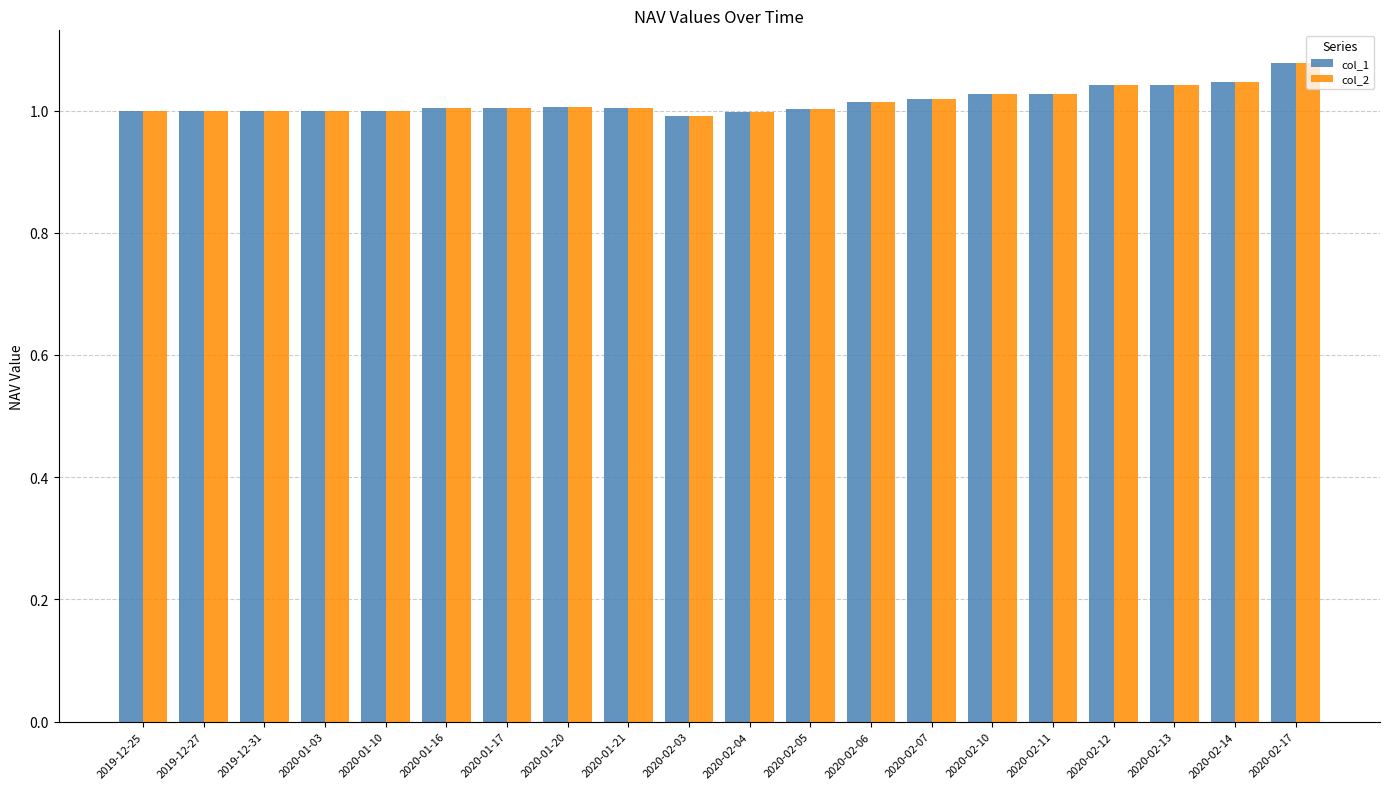

How many bars are there in each group?

2